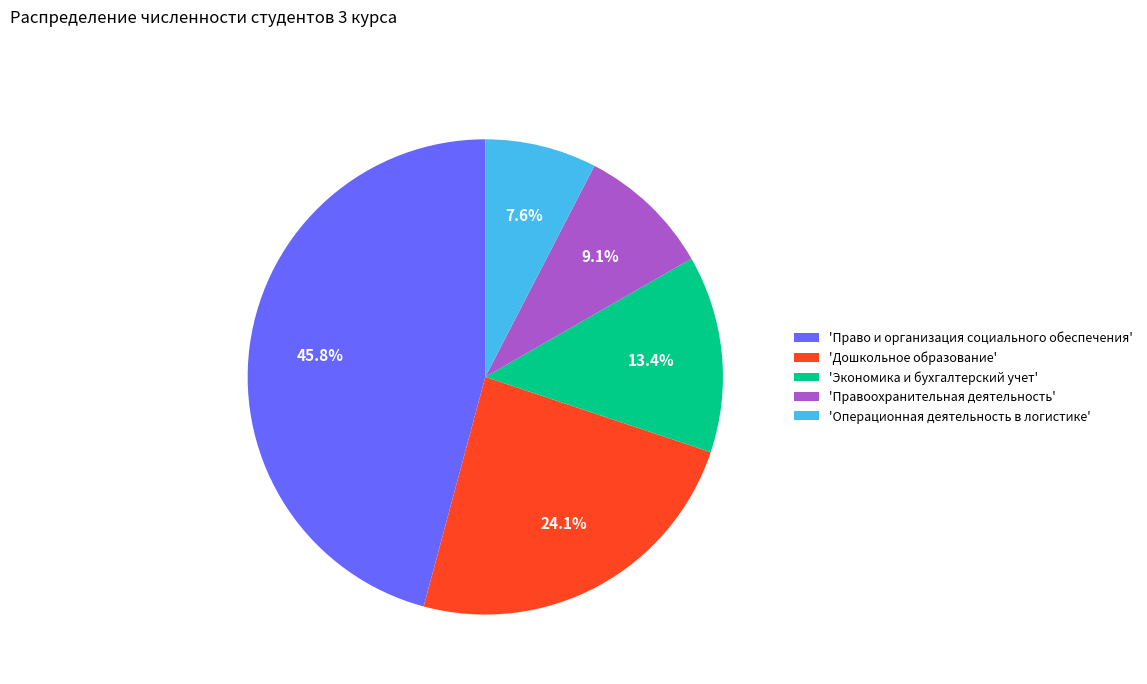

Which has a higher value, 'Дошкольное образование' or 'Операционная деятельность в логистике'?

'Дошкольное образование'